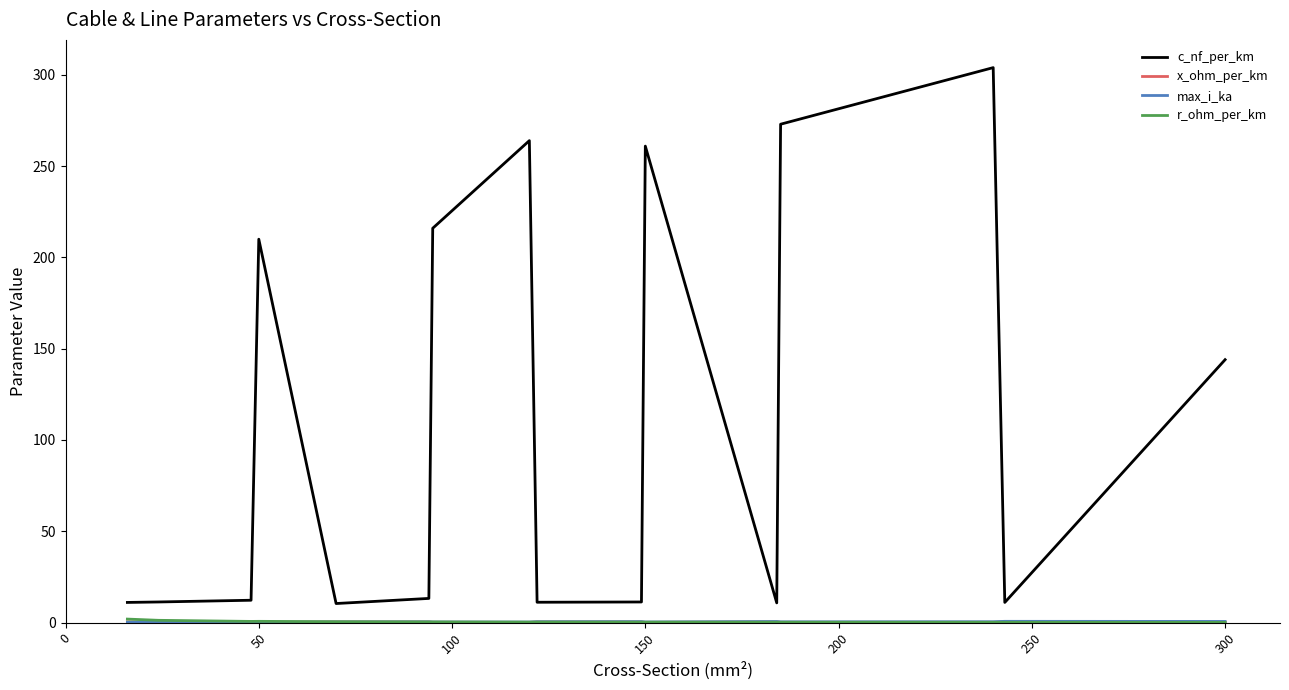

Which series has the largest total across all categories?

c_nf_per_km